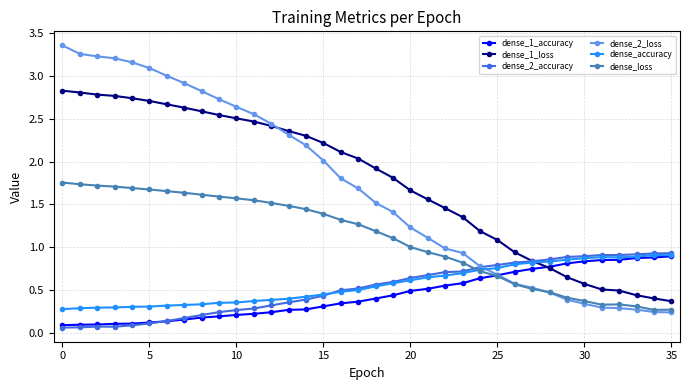

How many series are shown in this chart?

6